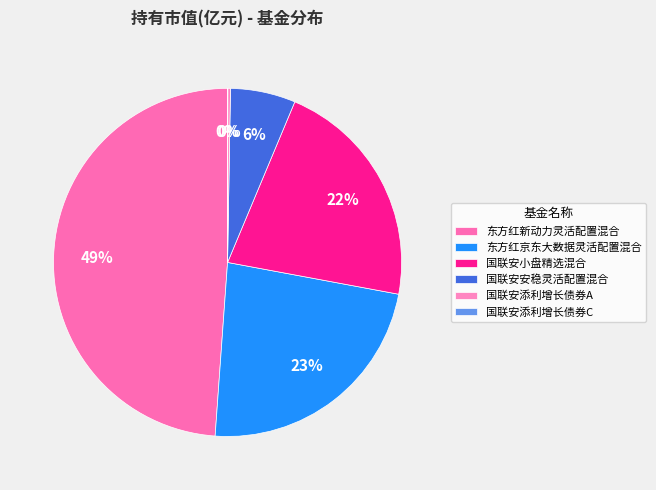

Does 国联安添利增长债券A represent more than half of the total?

No